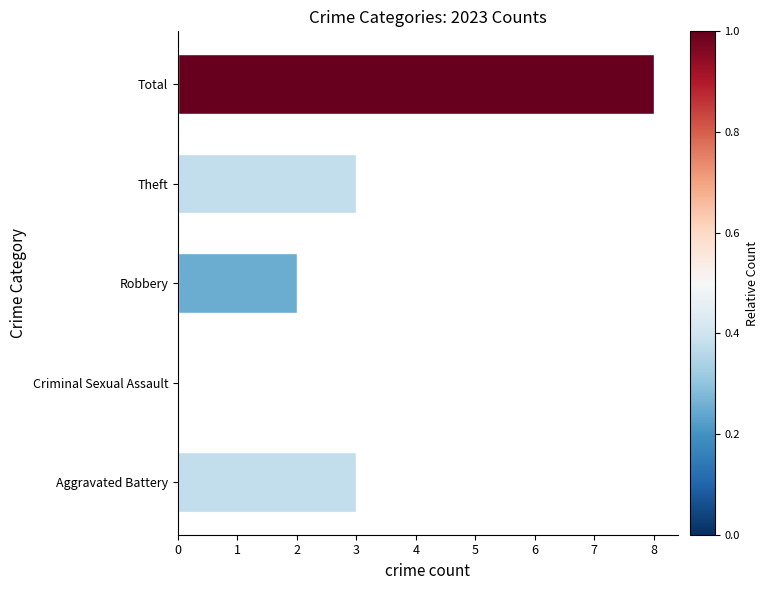

How many positive values are there?

4